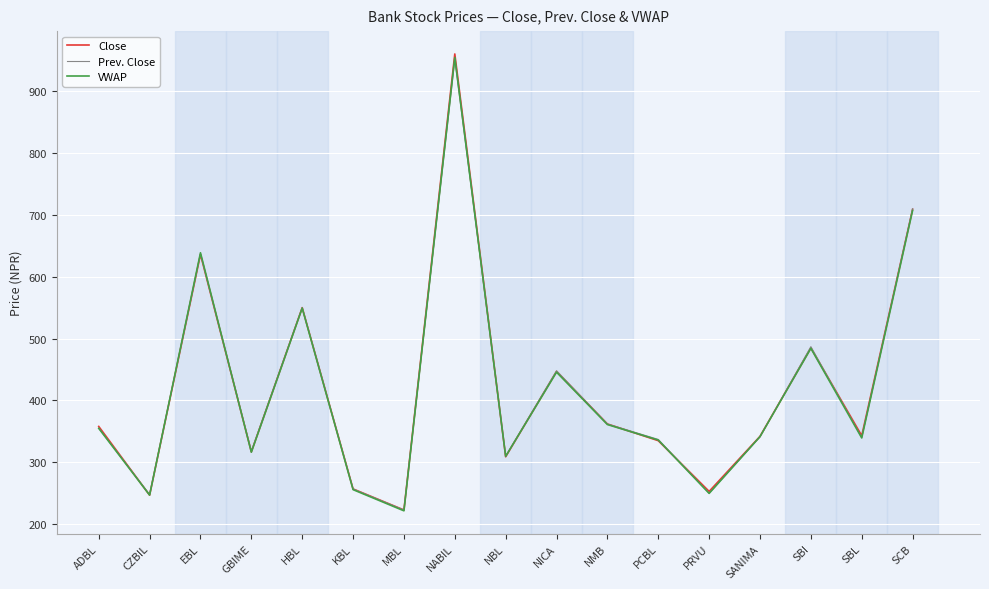

True or false: VWAP has a value of 715.6 at NICA.

False